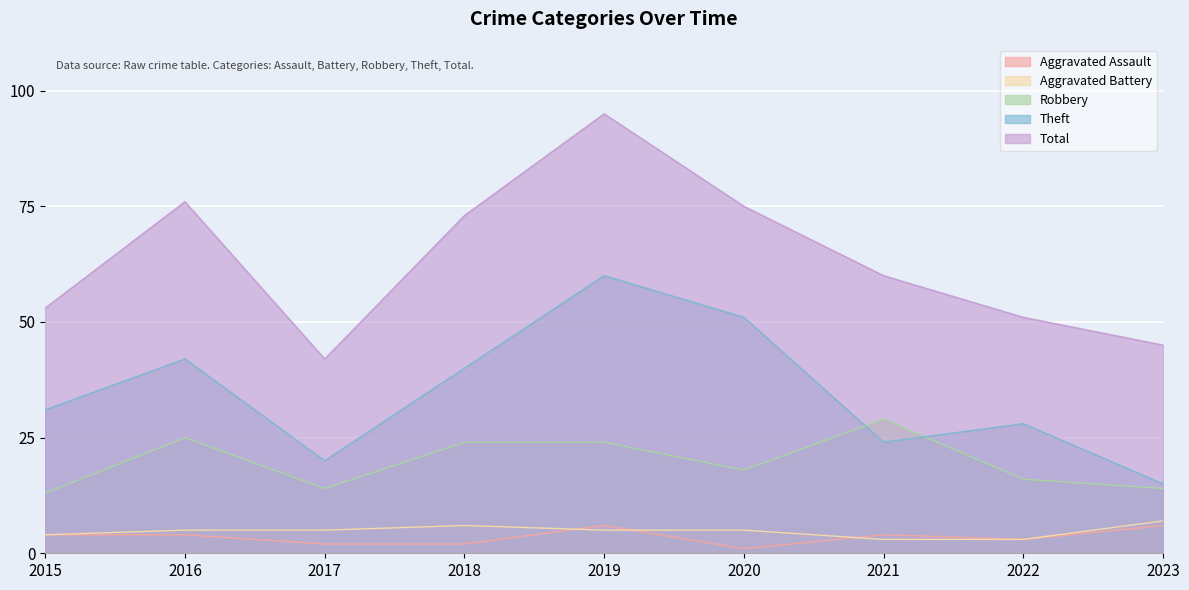

What is the sum of all Aggravated Battery values?

43